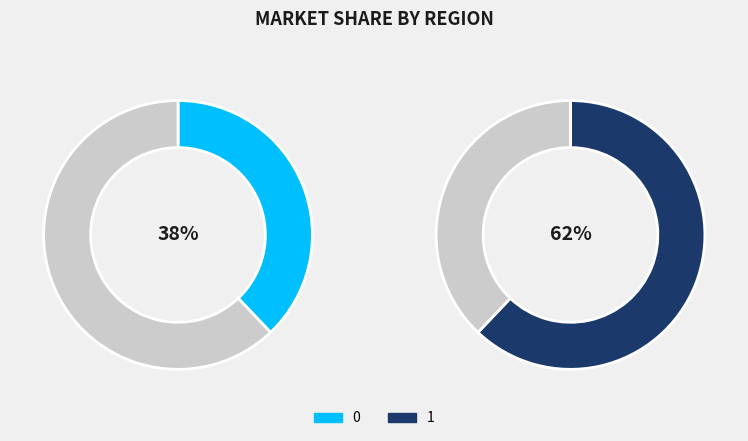

What is the majority slice?

1